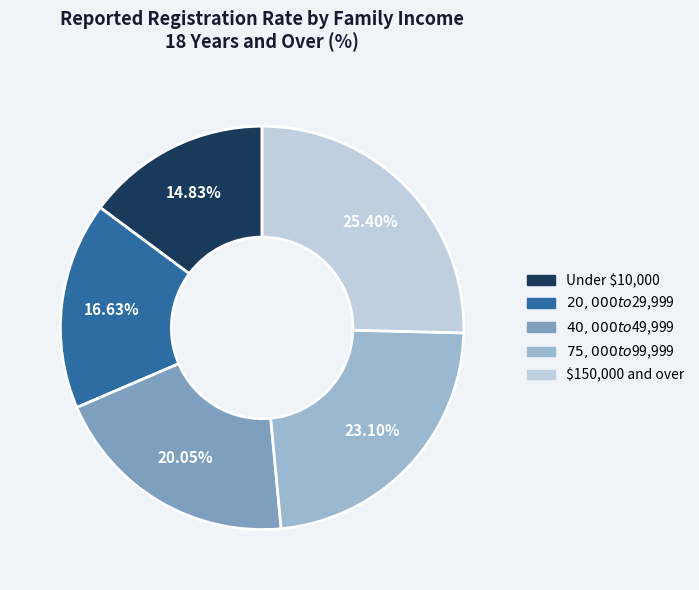

Count the number of slices in the pie.

5